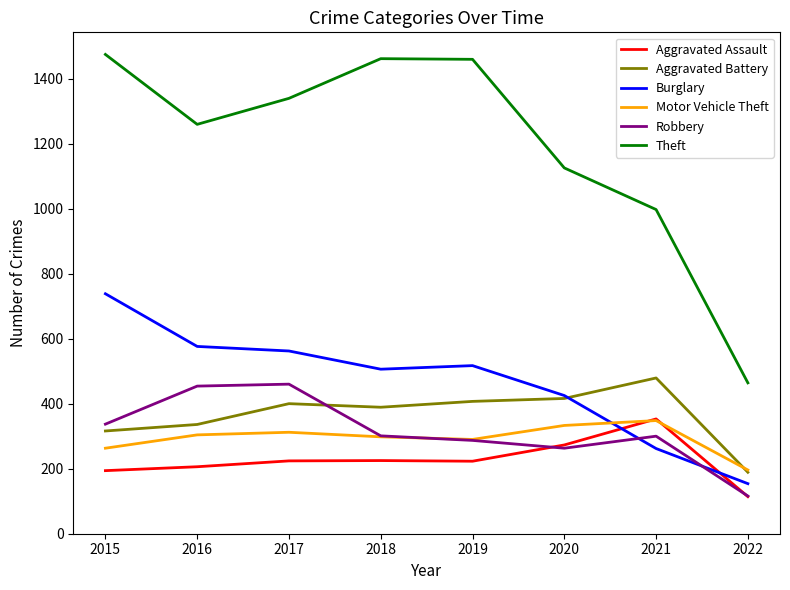

Is the value of Robbery at 2015 greater than the value of Theft at 2015?

No